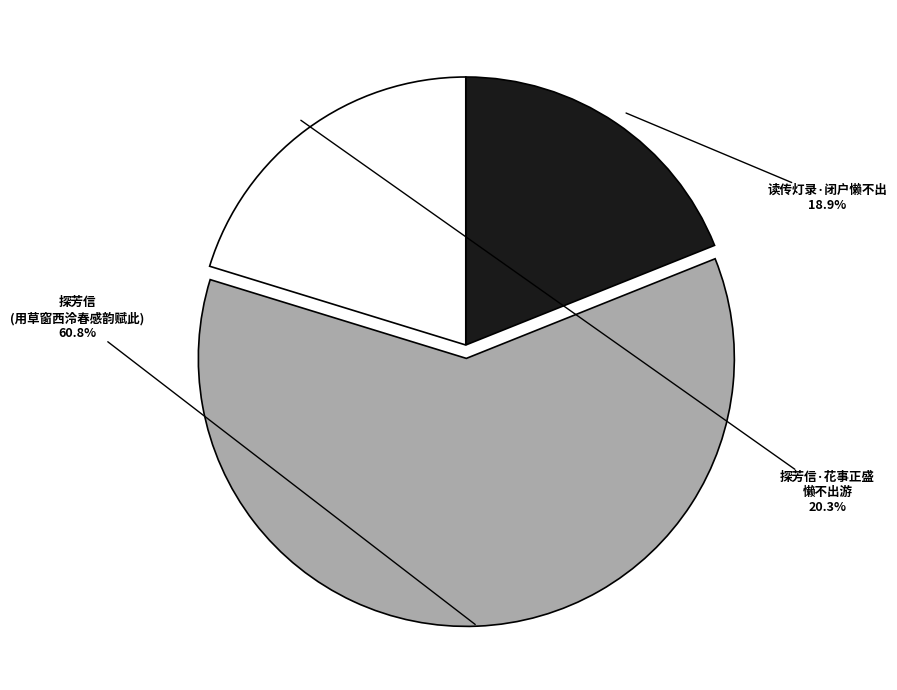

How many segments does this pie chart have?

3